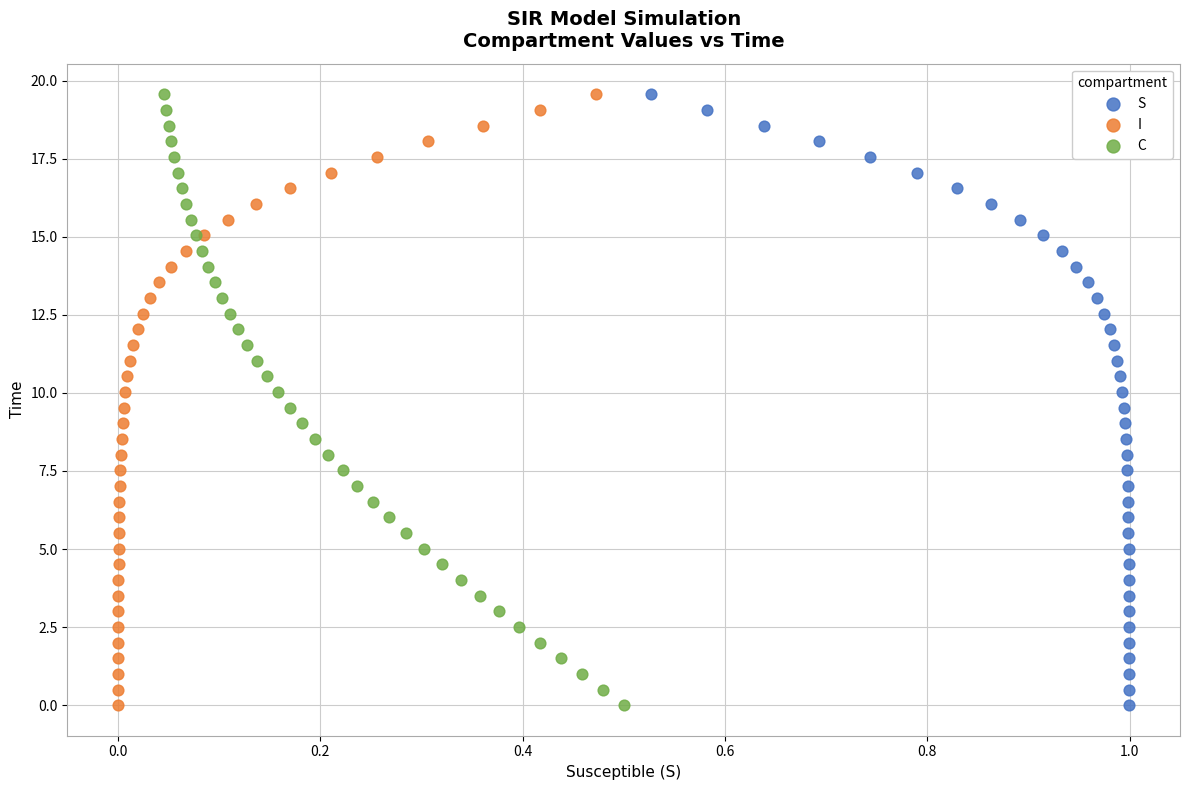

What are all the series names shown in the legend?

S, I, C